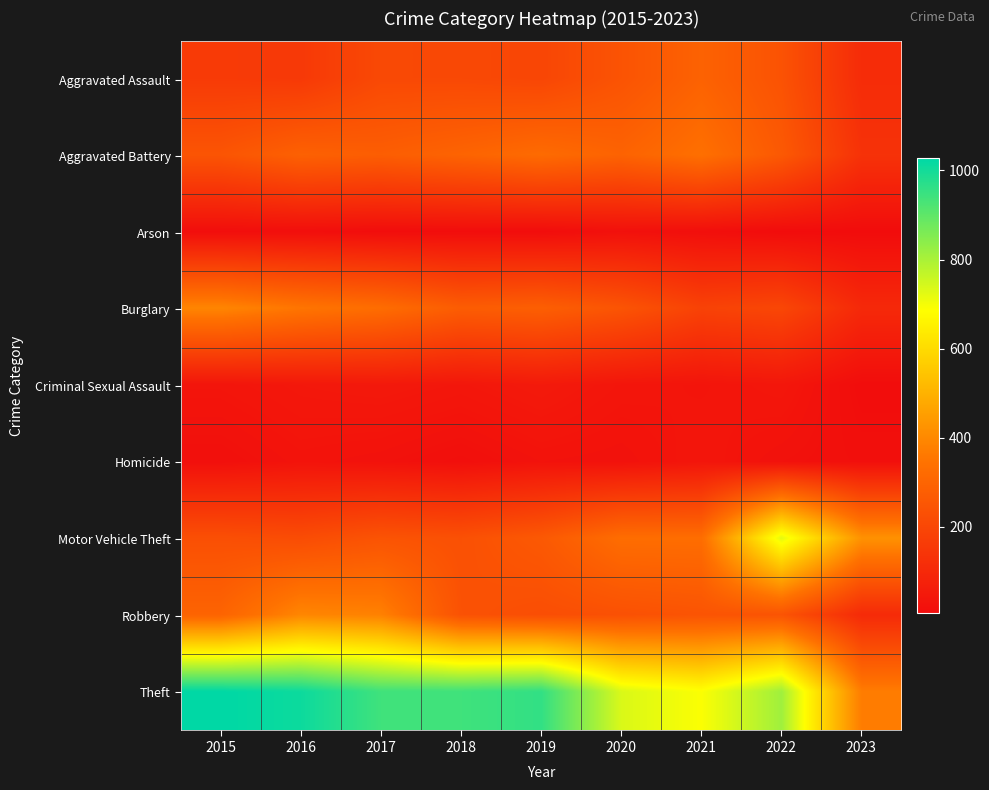

At 2015, list the series in order from smallest to largest.

Arson, Homicide, Criminal Sexual Assault, Aggravated Assault, Motor Vehicle Theft, Aggravated Battery, Robbery, Burglary, Theft